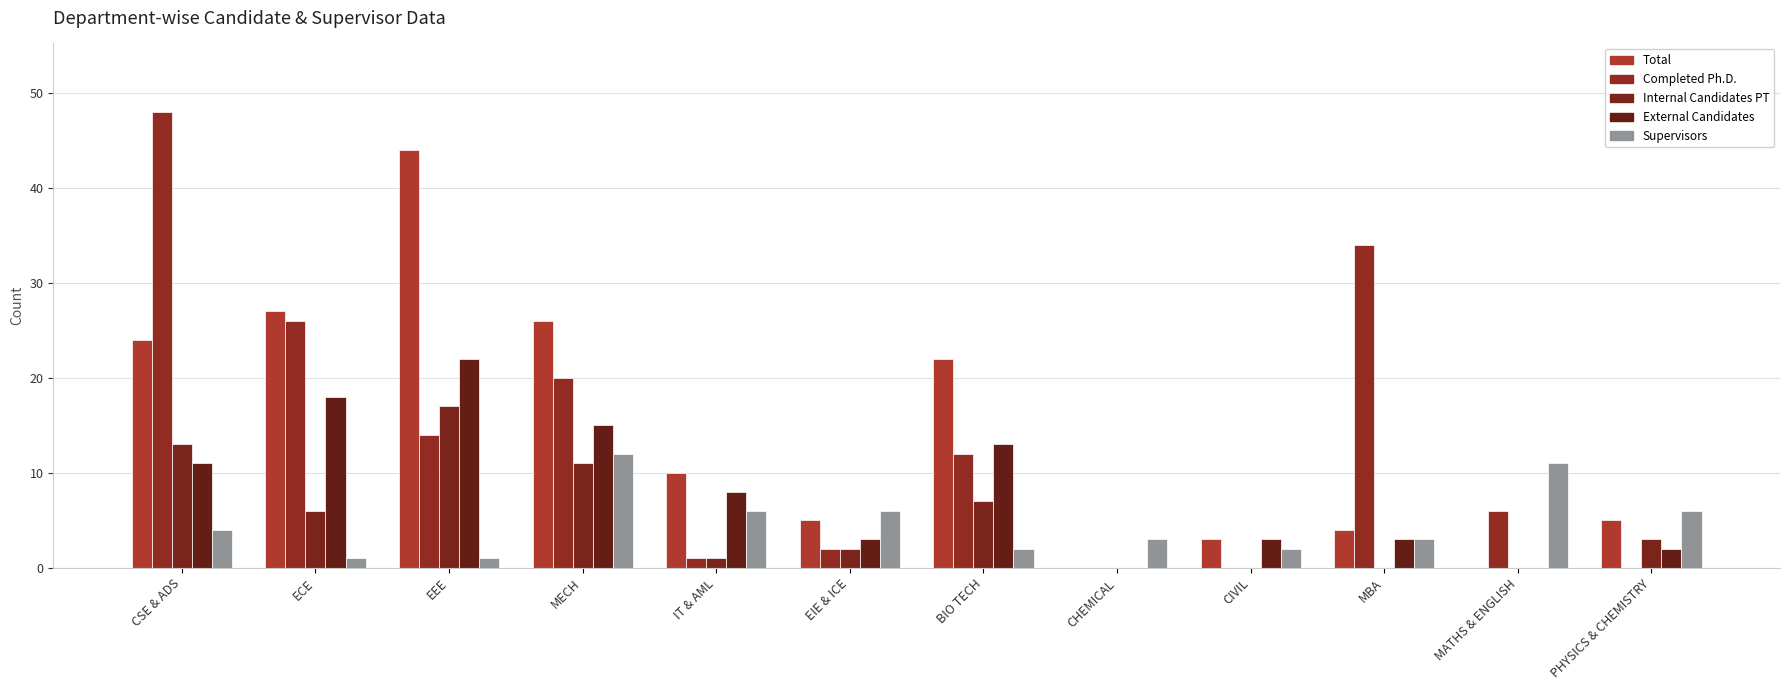

What is the difference between the Supervisors values at CHEMICAL and EIE & ICE?

3